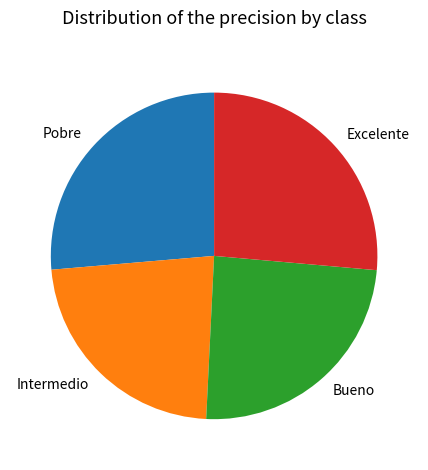

Which category has the smallest portion of the pie?

Intermedio